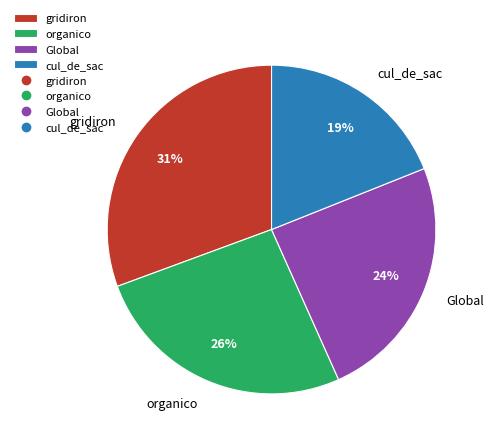

Is it true that cul_de_sac is 19% of the pie?

True